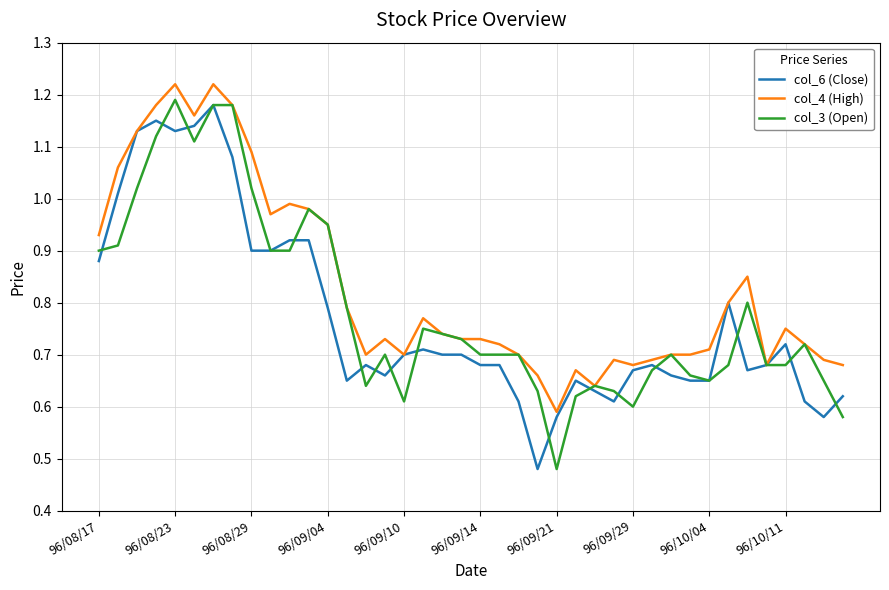

Which series has the largest total across all categories?

col_4 (High)